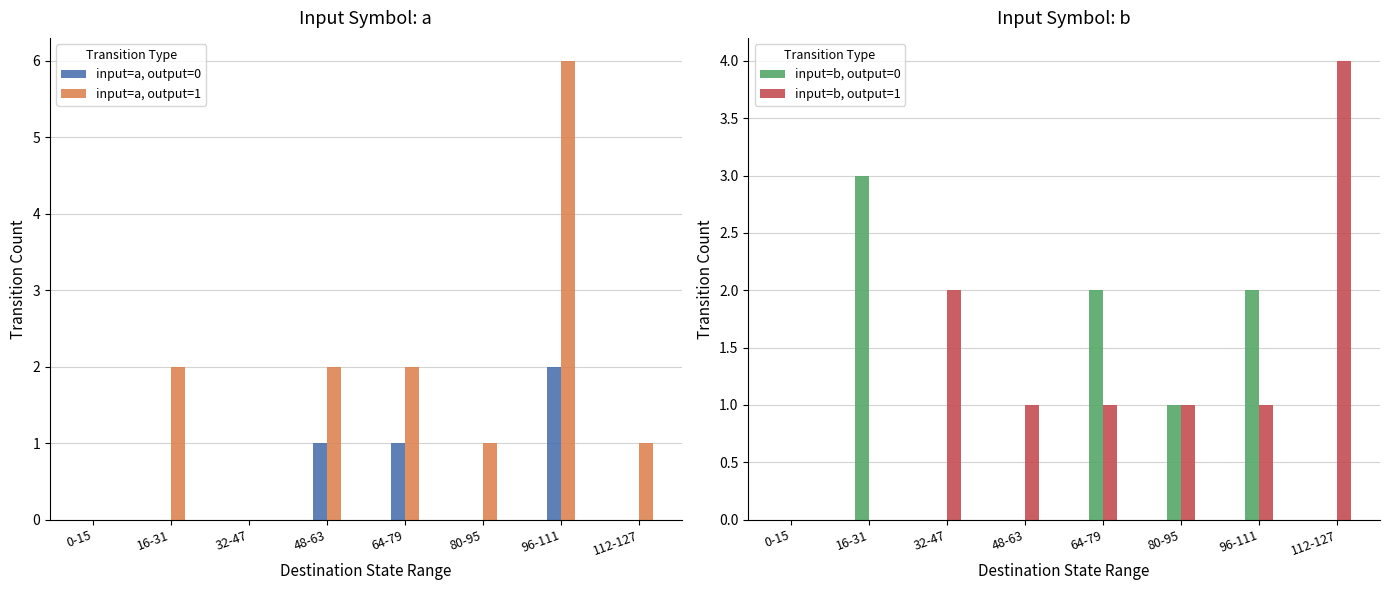

How many bars are there in total?

32